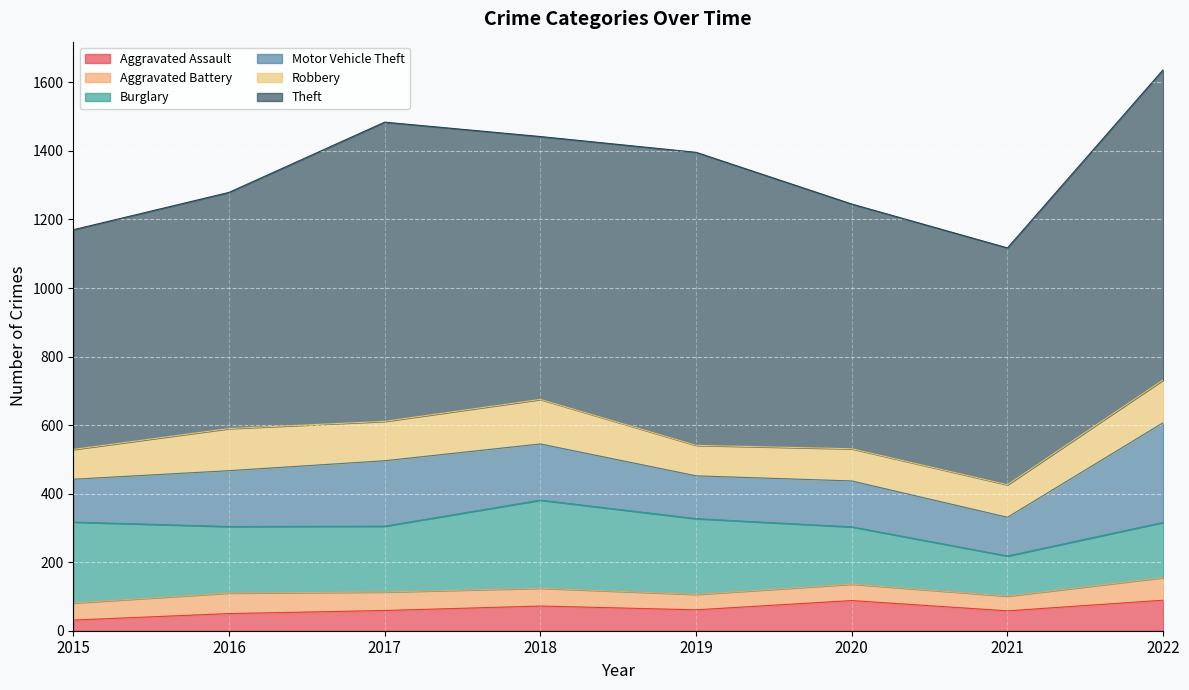

At which label does Theft first exceed 767?

2017